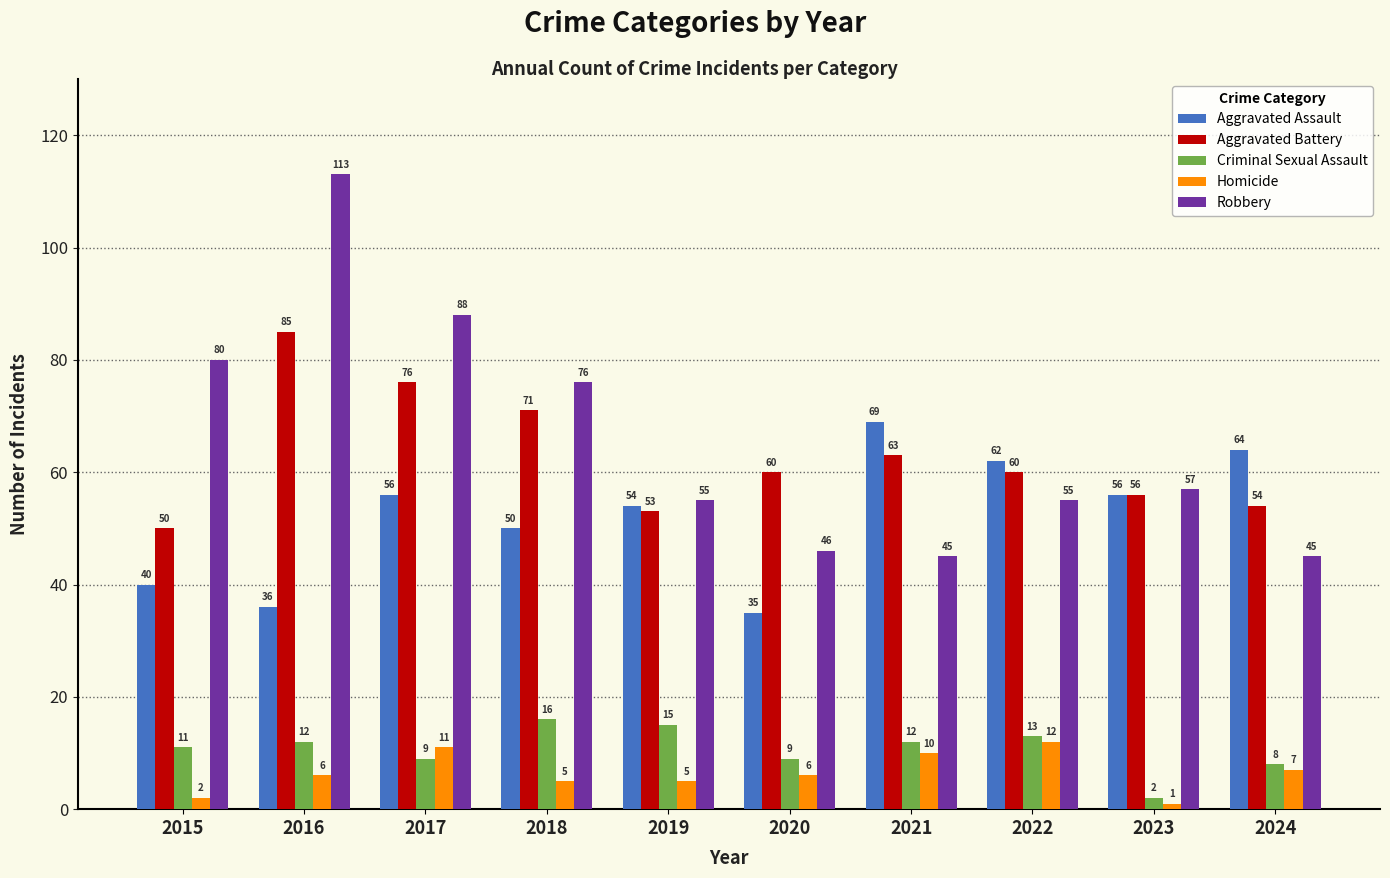

What is the average value of the Robbery series?

66